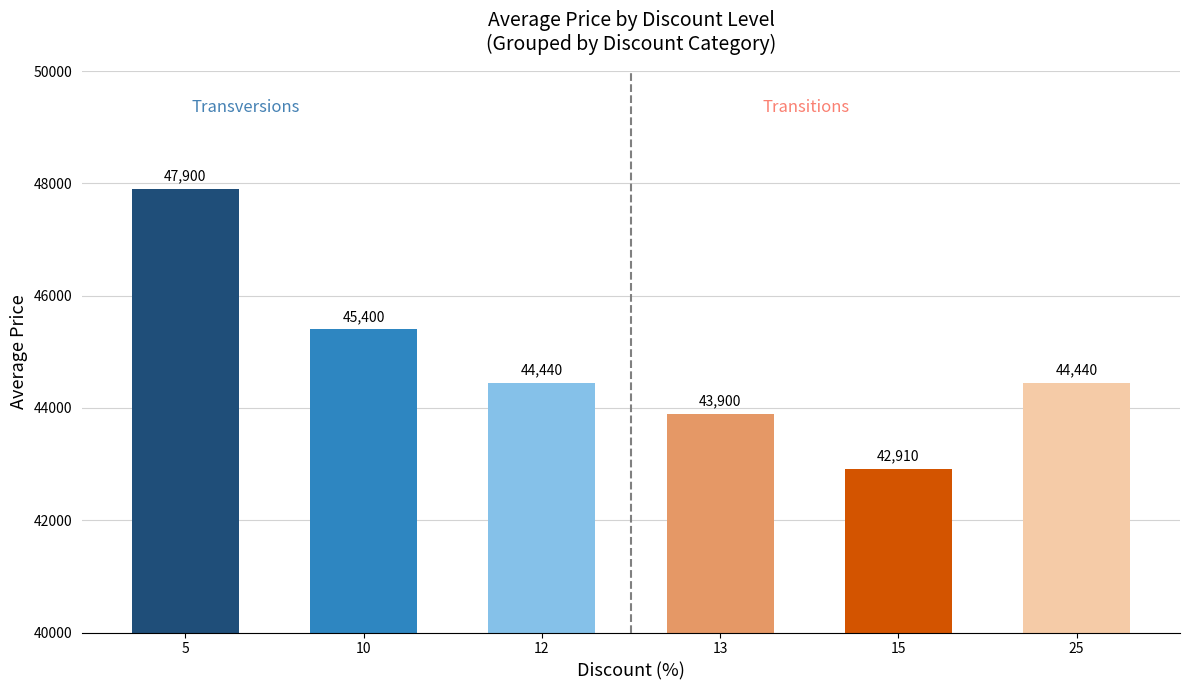

What is the change in value from 5 to 25?

-3460